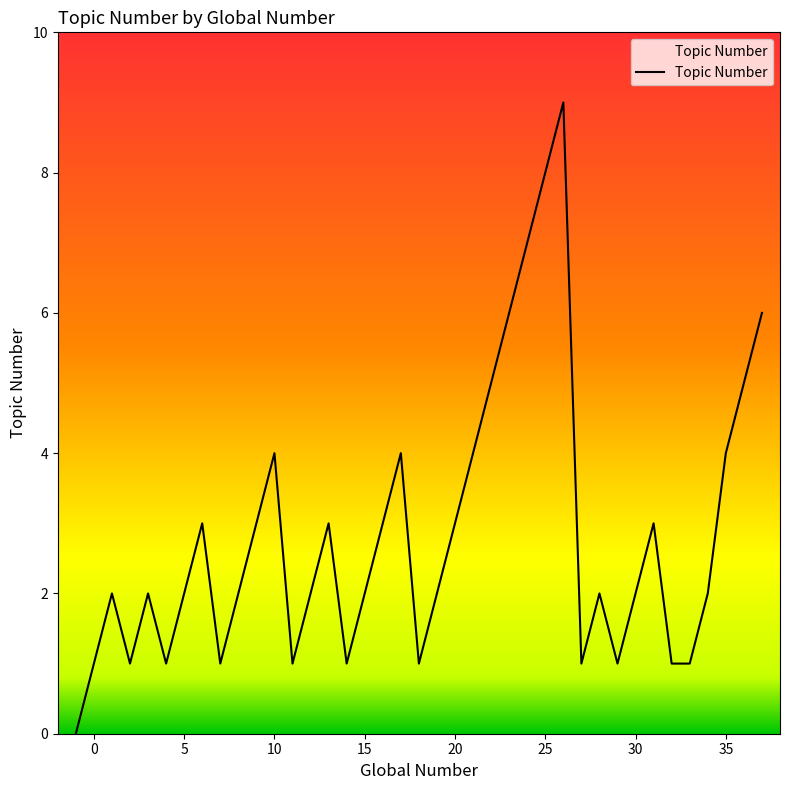

True or false: the data has more than 0 interior local peaks.

True